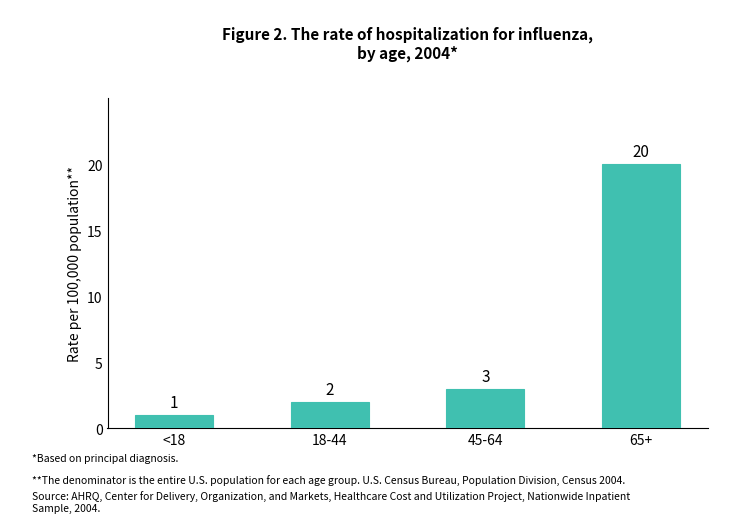

Are the bars horizontal?

No